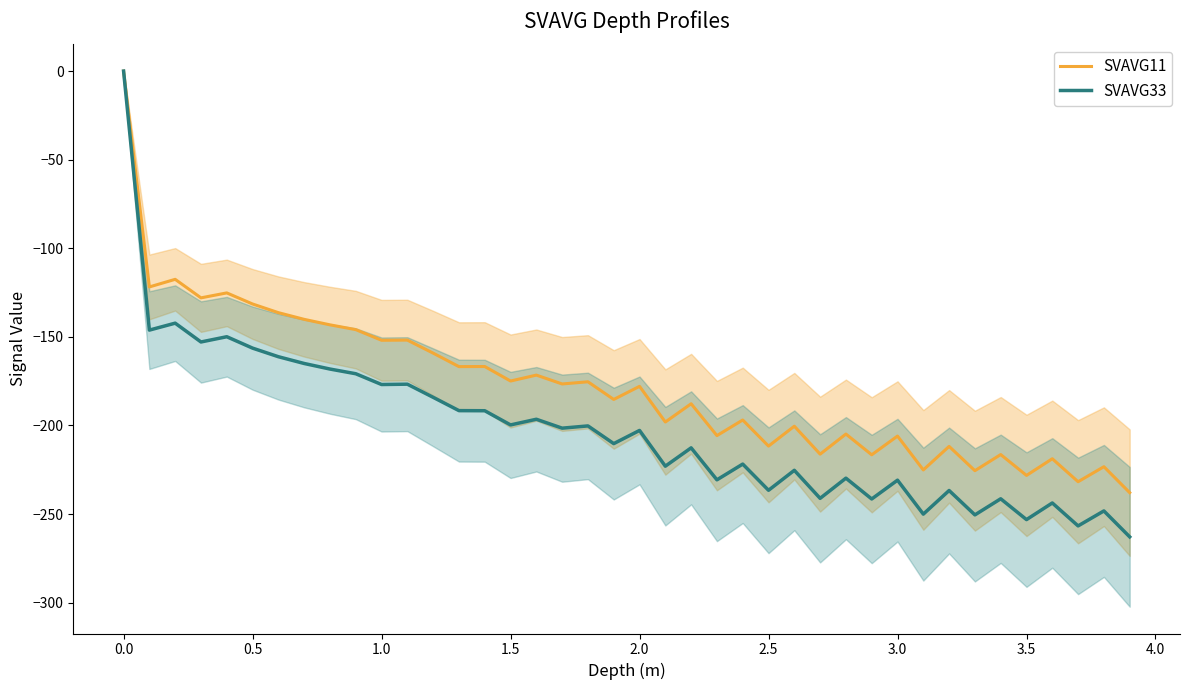

What are all the series names shown in the legend?

SVAVG11, SVAVG33